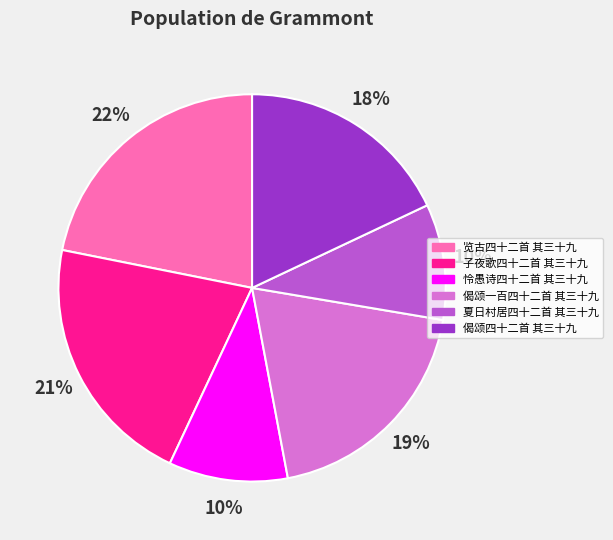

Count the number of slices in the pie.

6